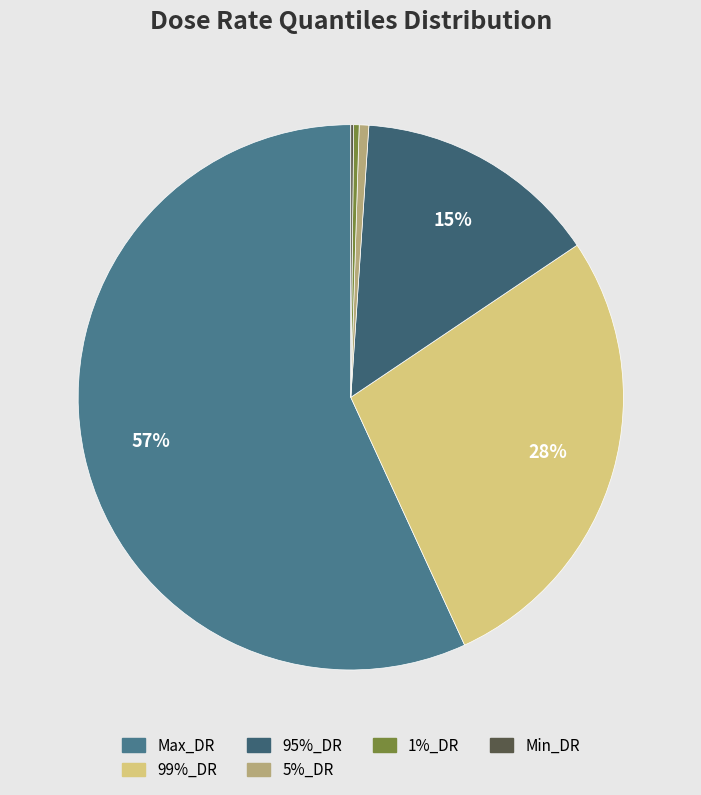

What percentage is the Max_DR slice, to the nearest percent?

57%